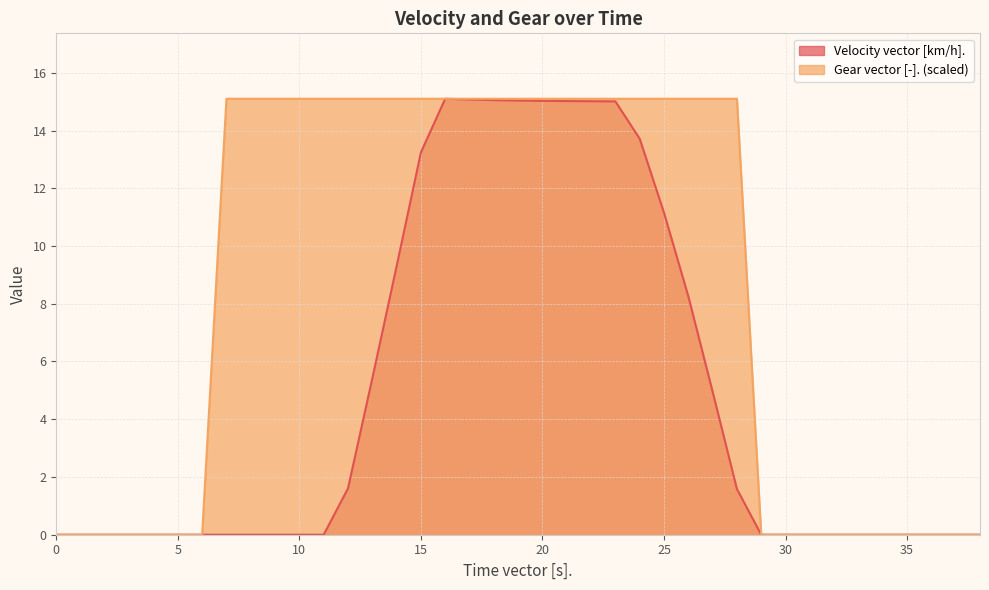

Which category has the highest value in the Gear vector [-]. series?

7